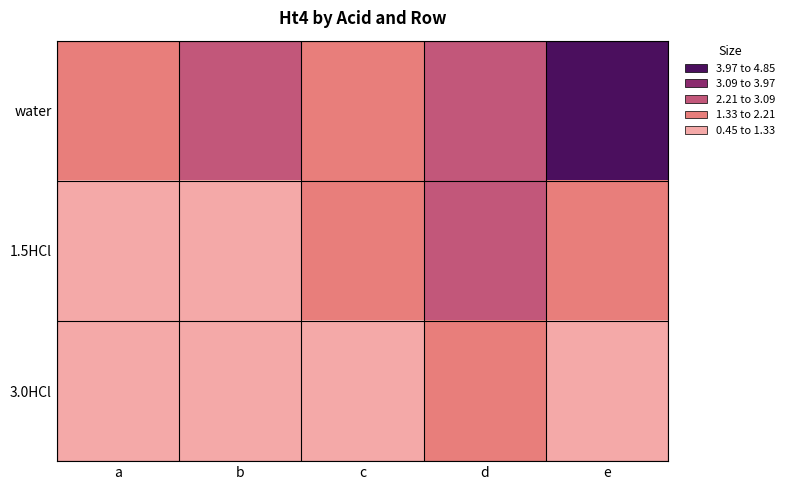

Which label corresponds to the smallest value in the chart?

c